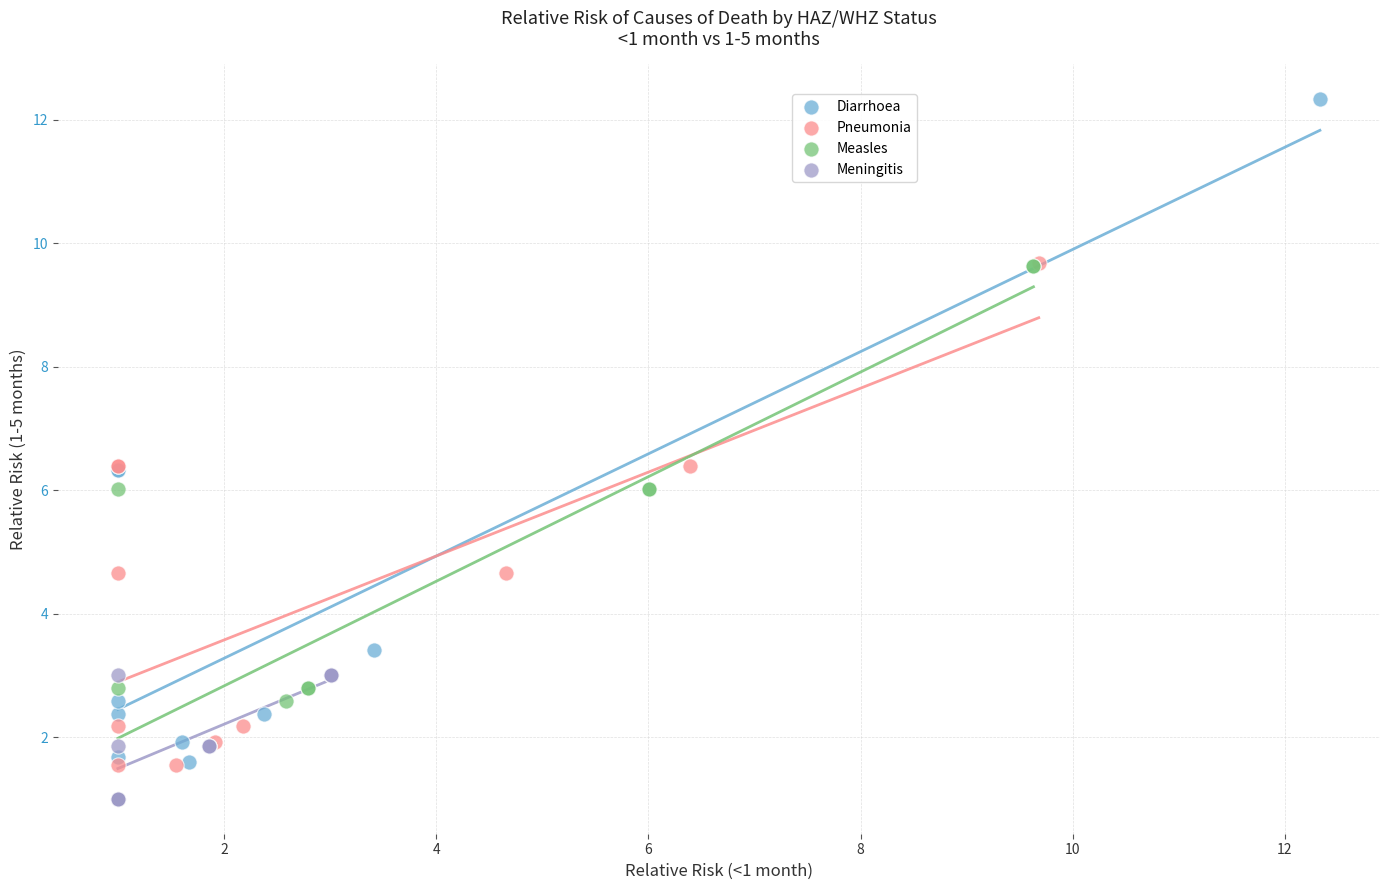

Which series contains the highest Y value?

Diarrhoea